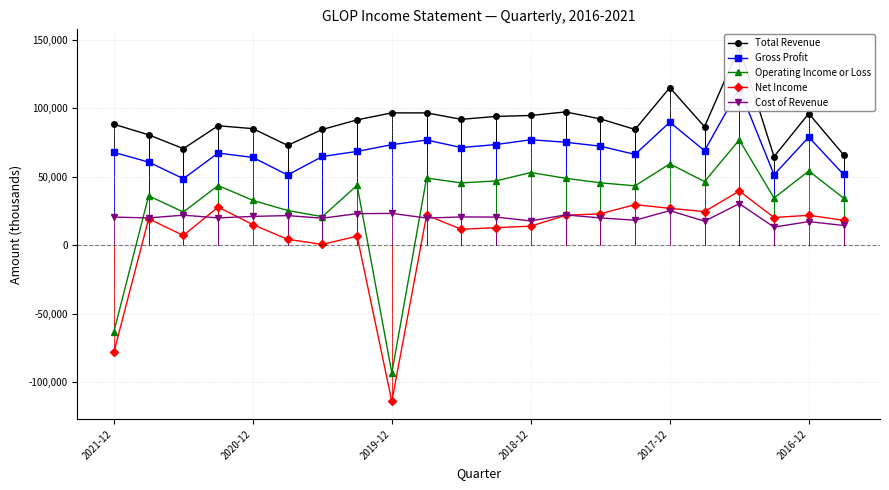

What is the minimum value for Net Income?

-113900